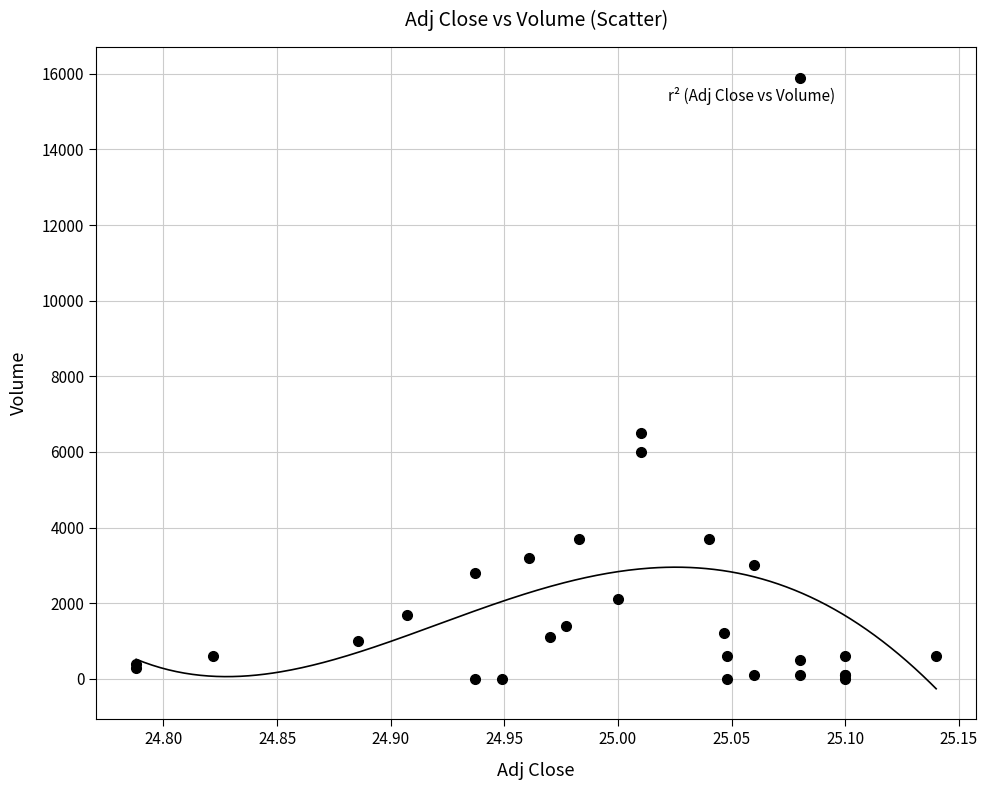

What Y value in the scatter plot is closest to 7950?

6500